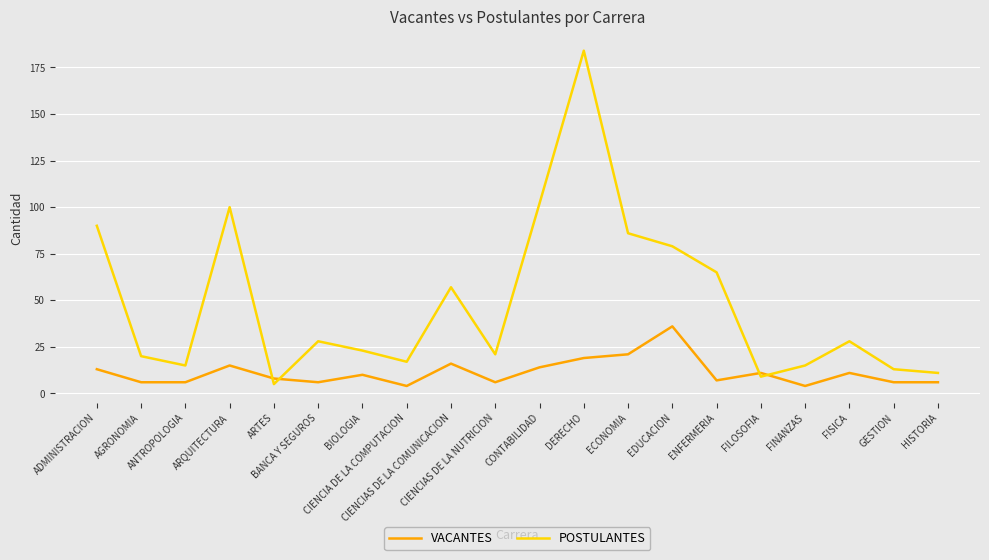

What is the average value of the VACANTES series?

11